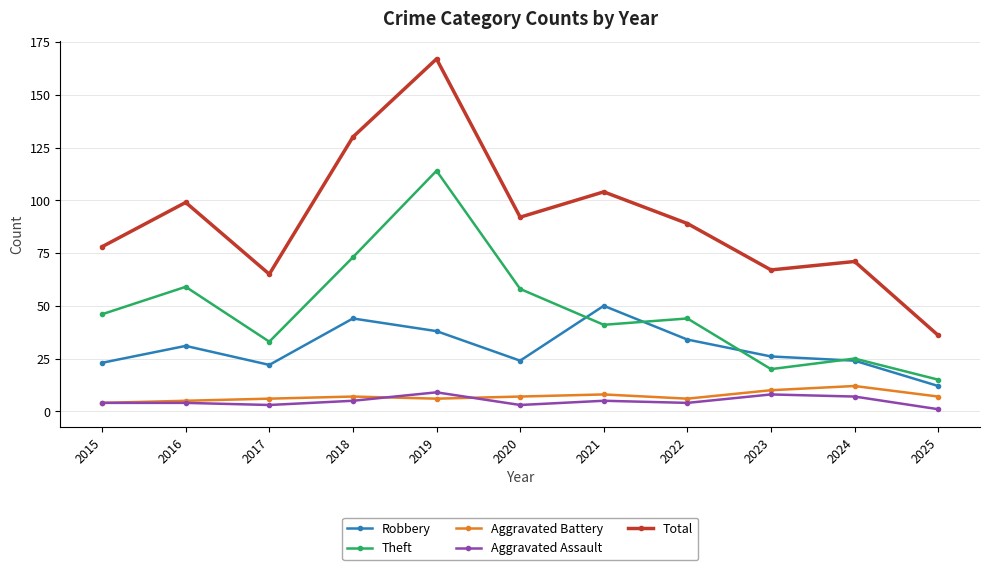

What is the average value of the Aggravated Battery series?

7